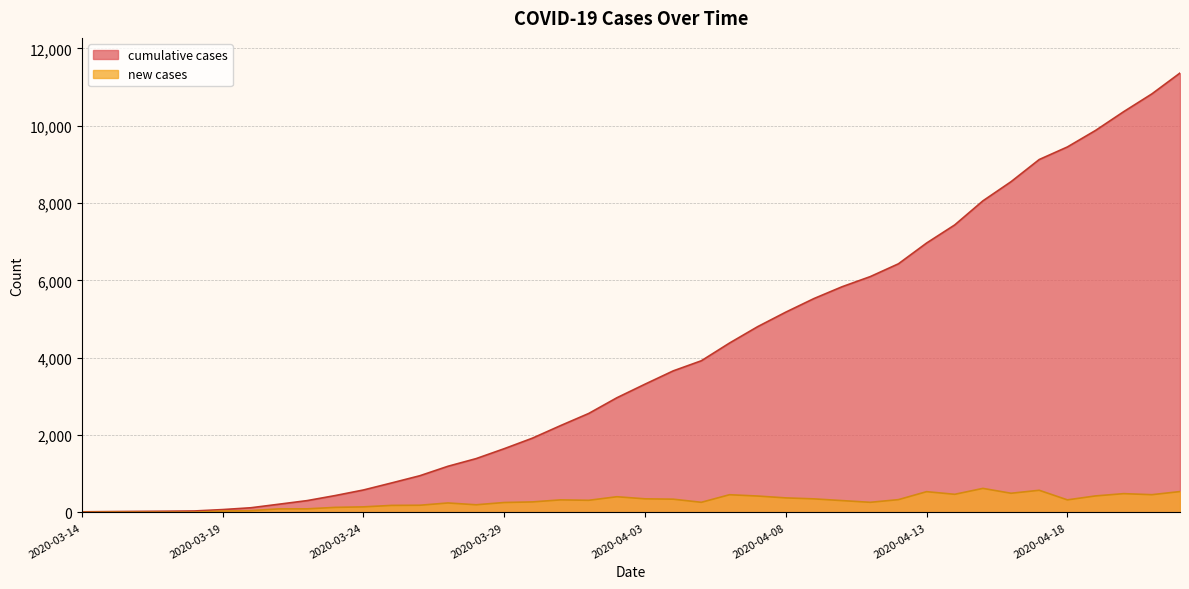

At which category is the sum across all series the highest?

2020-04-22